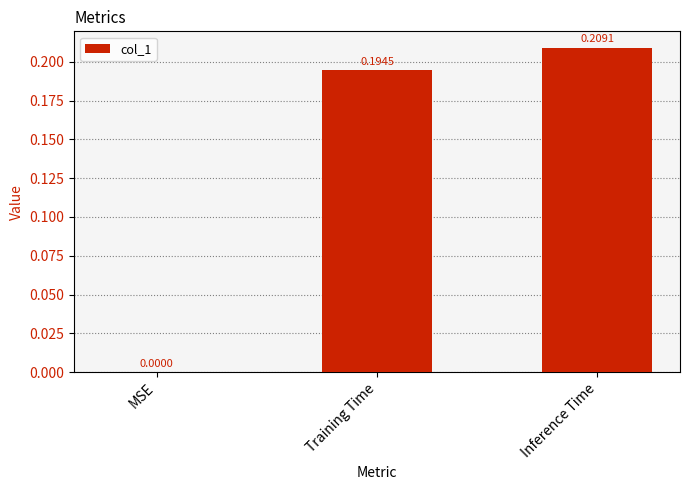

At which category does the chart reach its peak across all series?

Inference Time